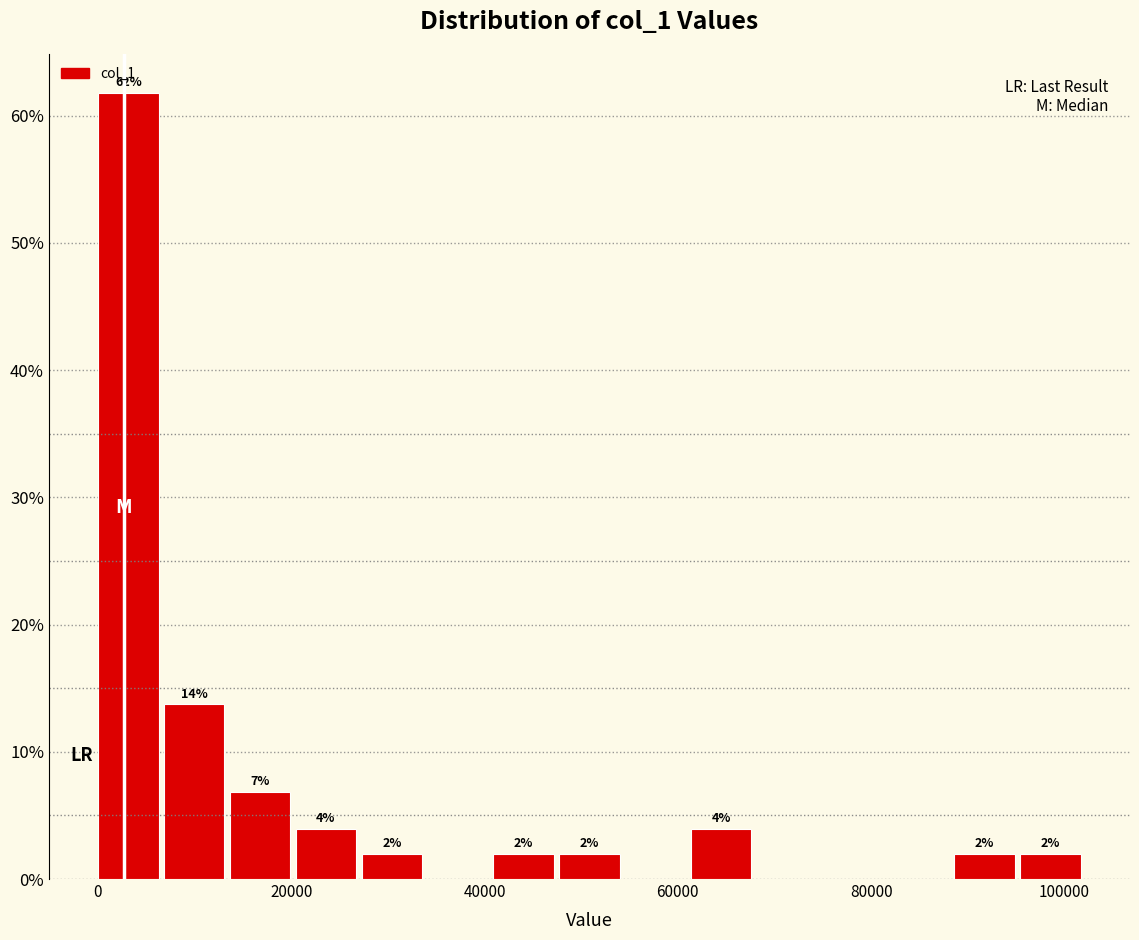

Around what value on the x-axis is the tallest bar? Give the approximate position of its centre, as read against the axis.

4000